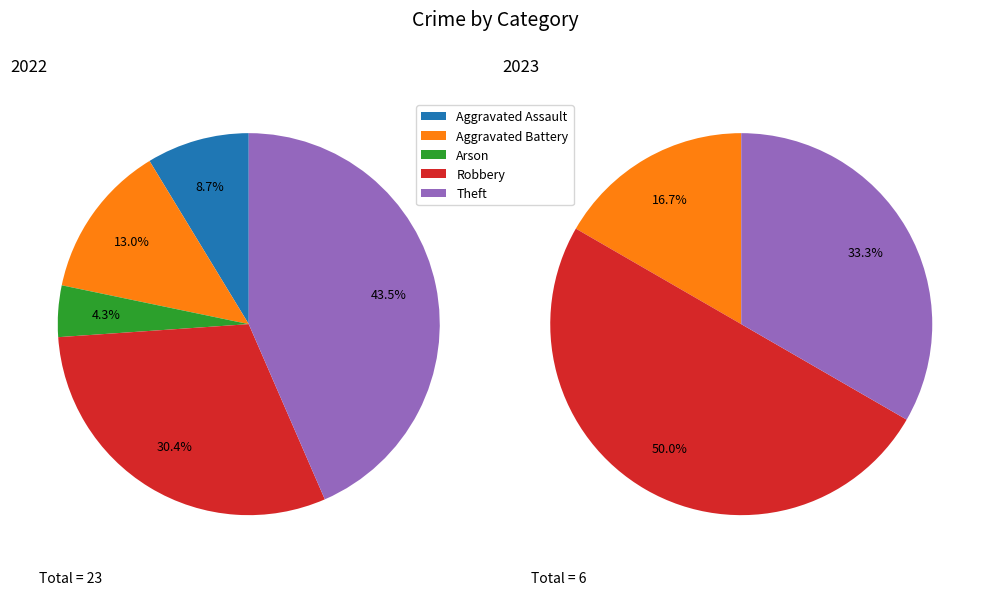

Which category has the smallest portion of the pie?

Arson